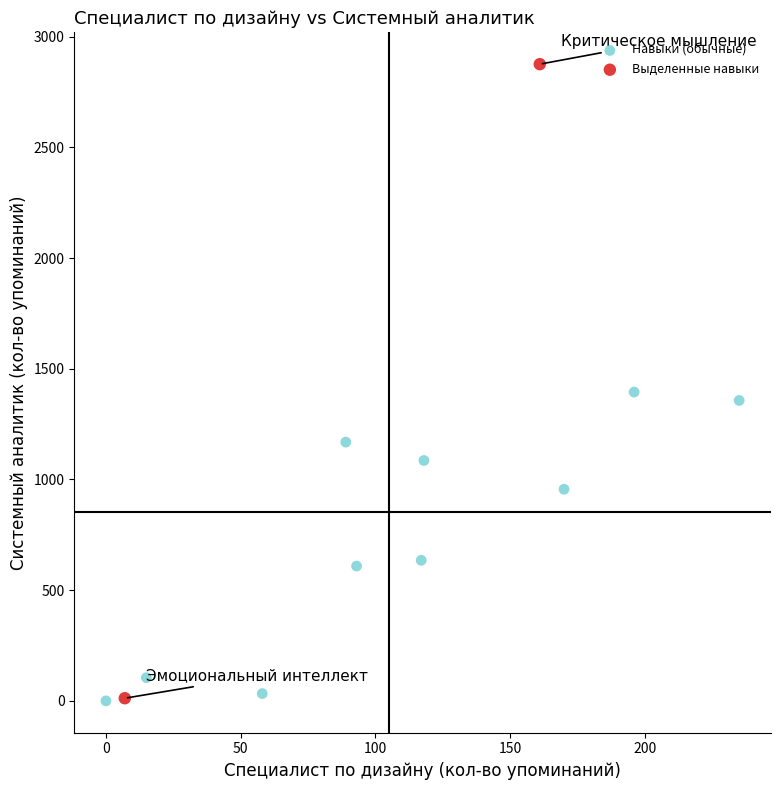

What are all the series names shown in the legend?

Навыки (обычные), Выделенные навыки